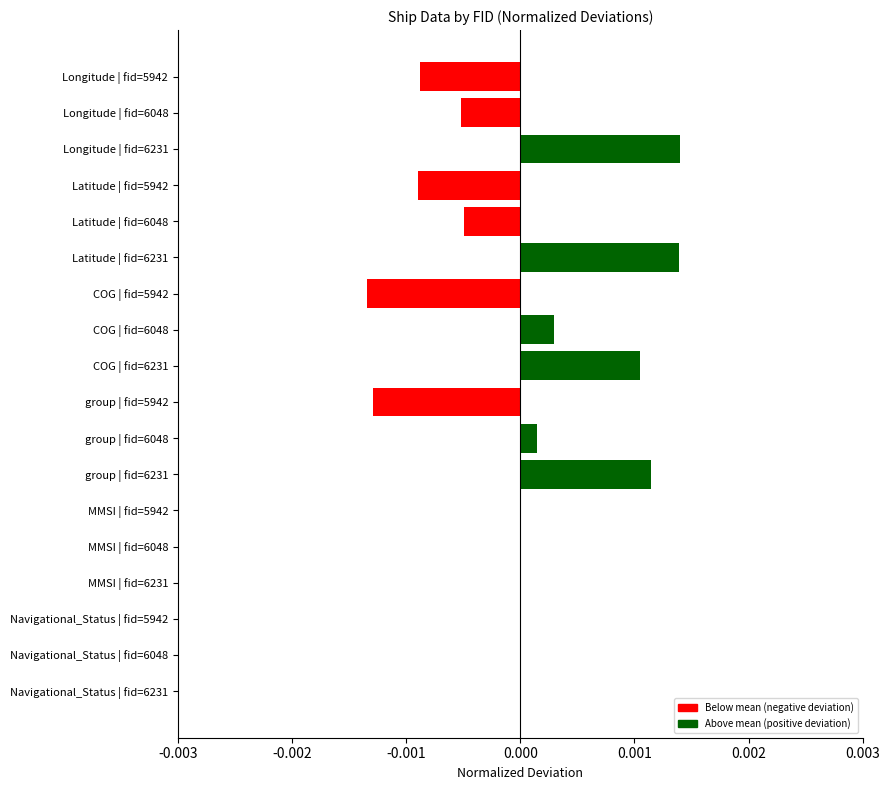

How many series are shown in this chart?

1